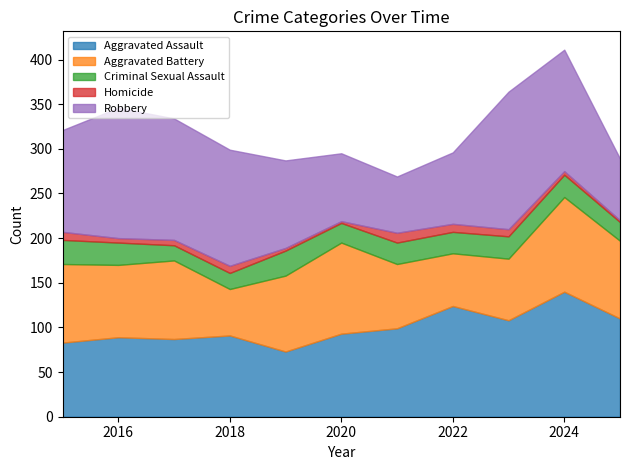

What is the difference between the maximum and minimum values in the Homicide series?

9